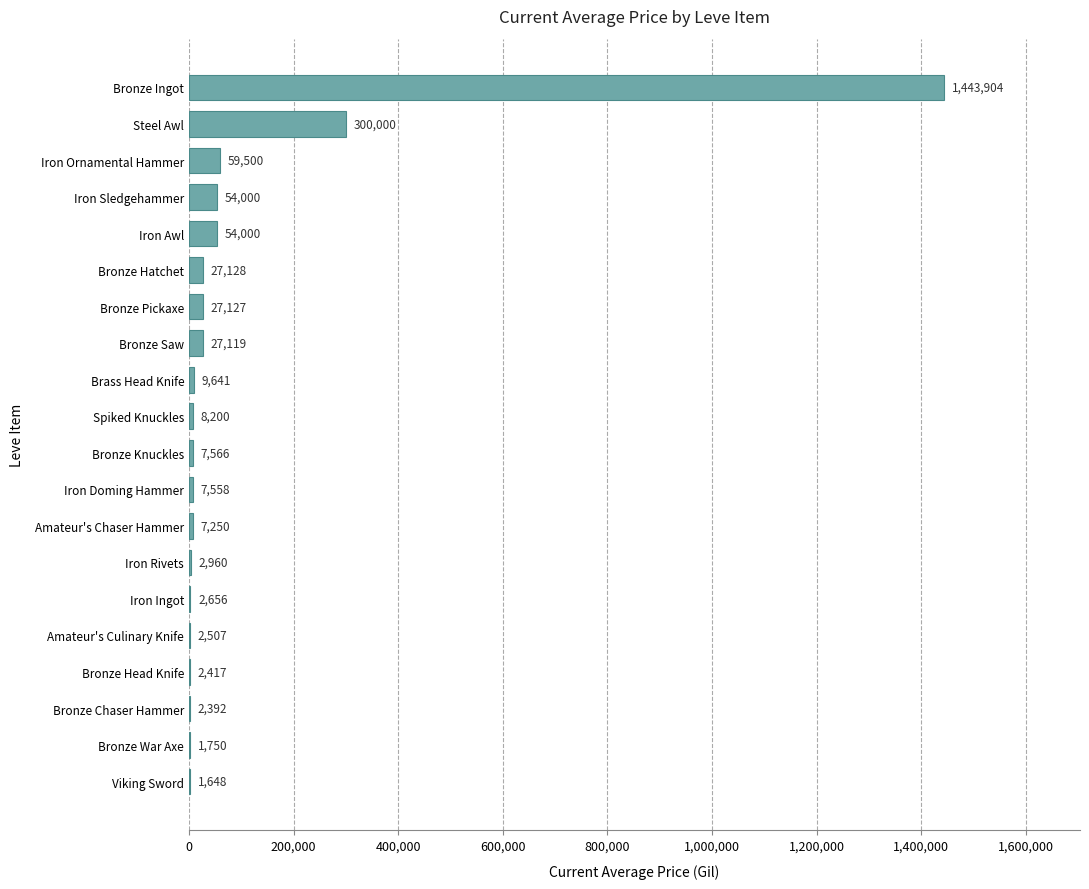

What is the change in value from Amateur's Chaser Hammer to Iron Sledgehammer?

+46750.0